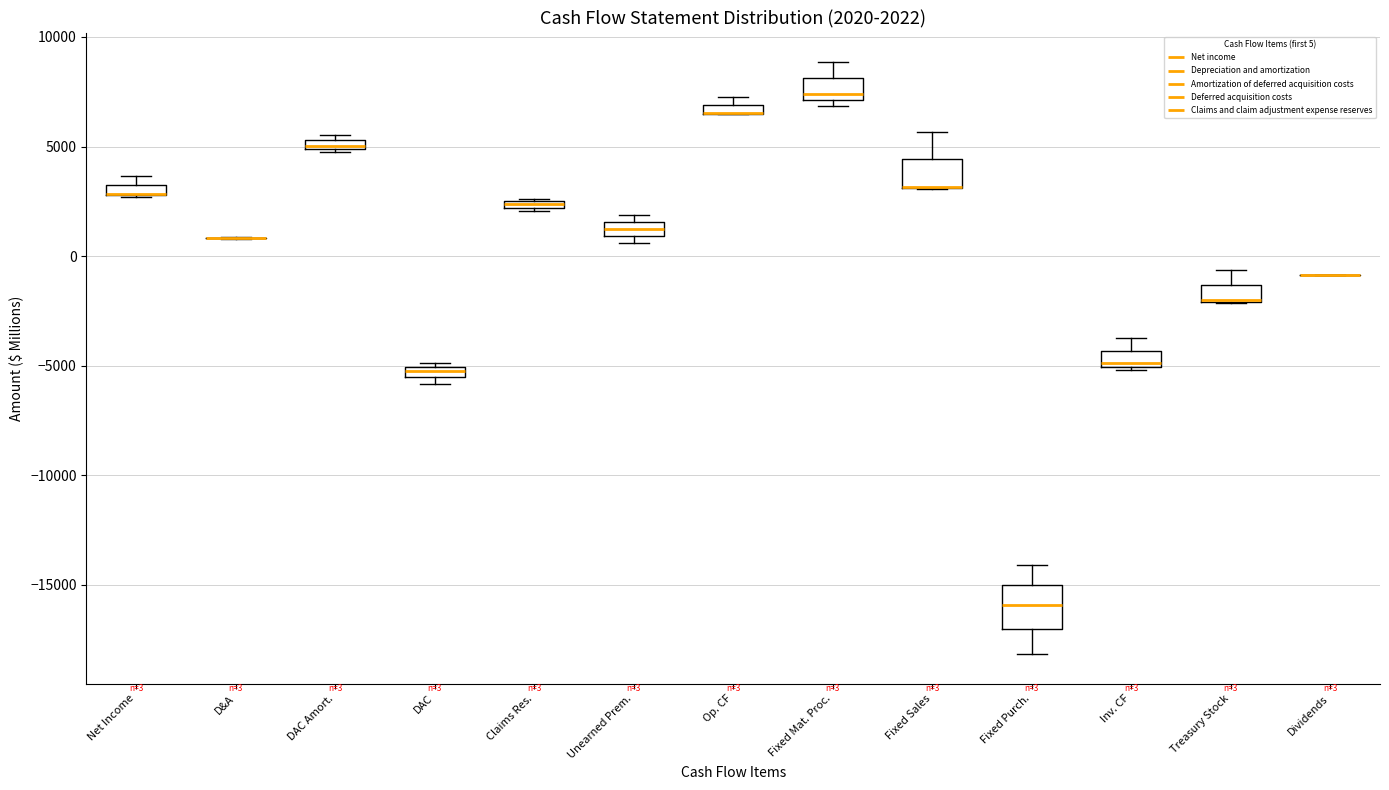

Which box is the tallest, from its lower edge to its upper edge?

Fixed Purch.